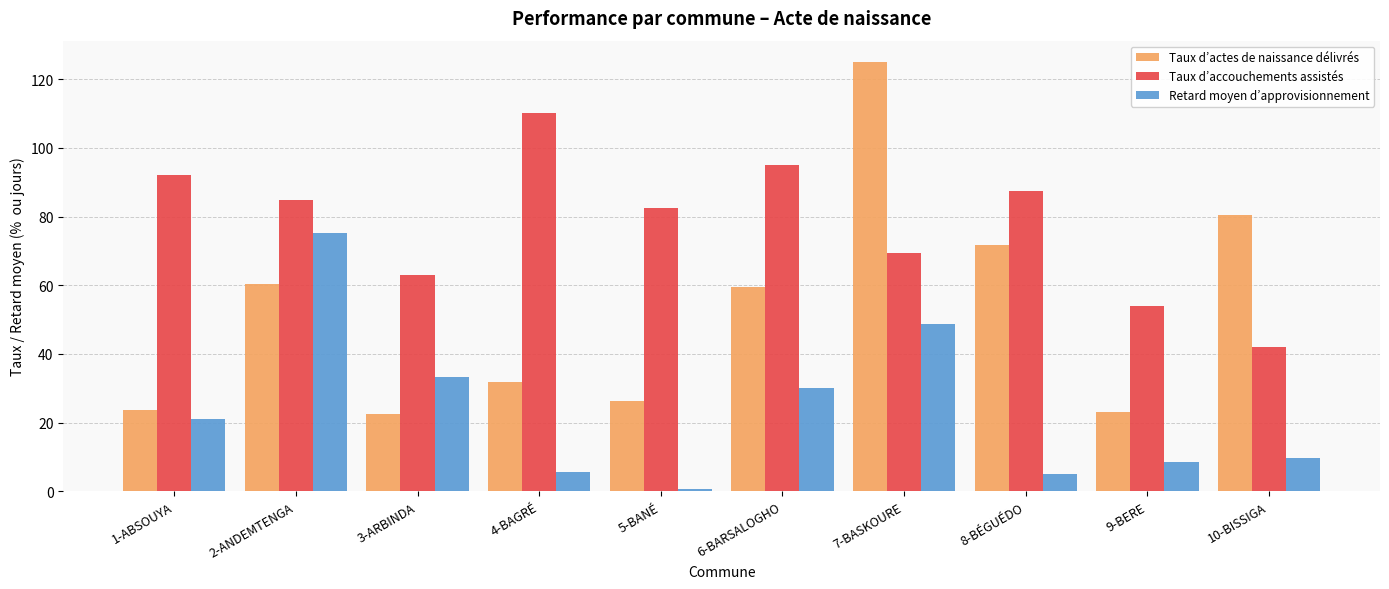

Reading left to right, list all the values displayed in this chart.

Taux d’actes de naissance délivrés: 23.8	60.3	22.6	31.7	26.2	59.4	125.0	71.8	23.2	80.5
Taux d’accouchements assistés: 92.2	84.8	62.9	110.2	82.6	95.1	69.5	87.4	54.0	42.0
Retard moyen d’approvisionnement: 21.0	75.3	33.2	5.6	0.7	30.0	48.8	5.0	8.4	9.8